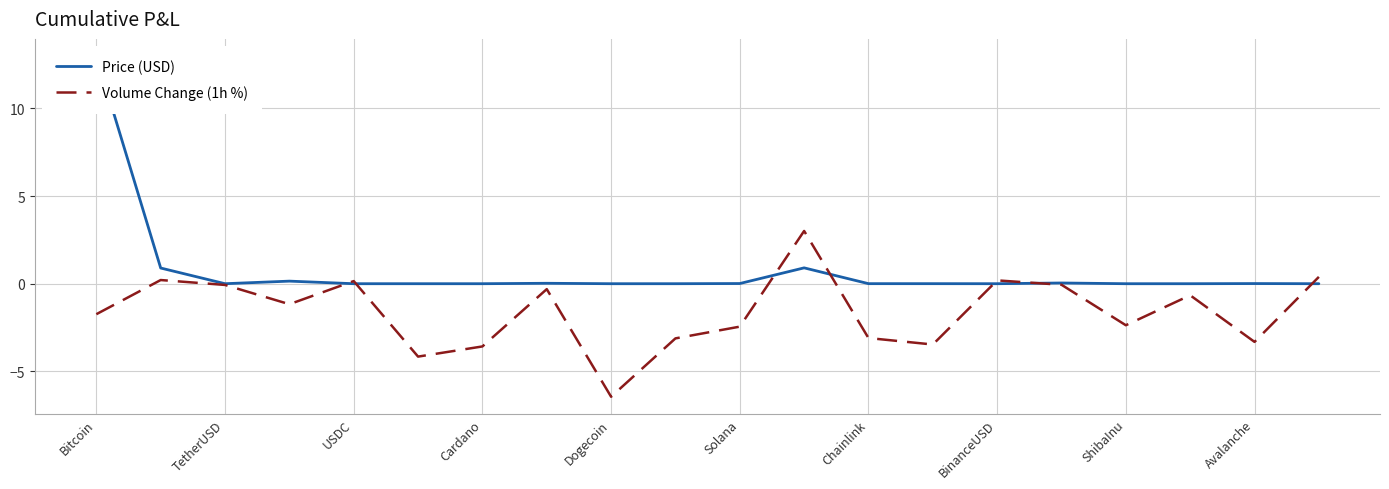

What is the lowest value of the Volume Change (1h %) series?

-6.5